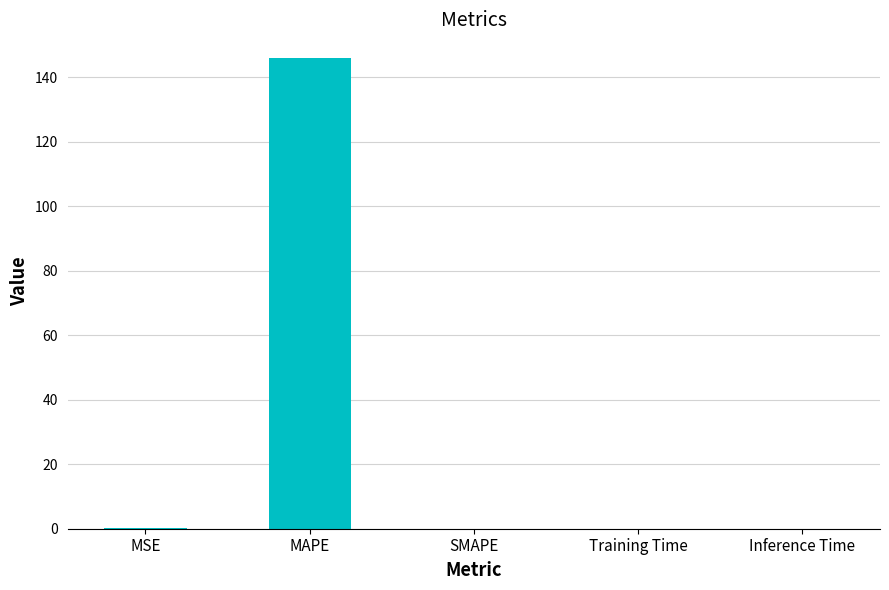

True or false: the data shows 0.0 at Inference Time.

True